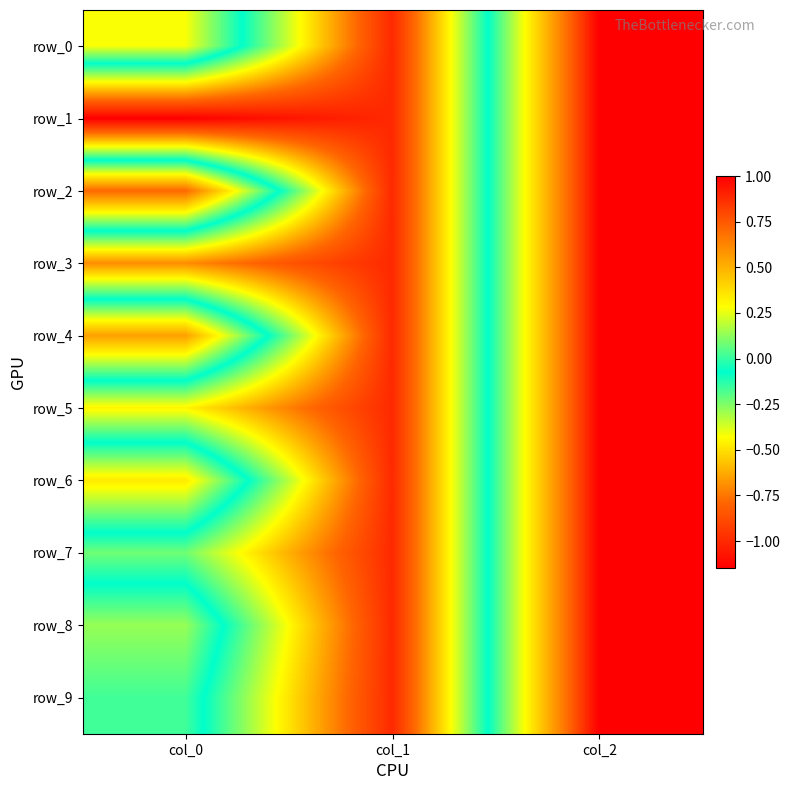

Reading right to left, transcribe all the data shown in this chart.

row_0: 1.0	-1.0	0.3
row_1: 1.0	-1.0	-1.1
row_2: 1.0	-1.0	0.7
row_3: 1.0	-1.0	-0.7
row_4: 1.0	-1.0	0.6
row_5: 1.0	-1.0	-0.5
row_6: 1.0	-1.0	0.3
row_7: 1.0	-1.0	-0.2
row_8: 1.0	-1.0	0.1
row_9: 1.0	-1.0	0.0